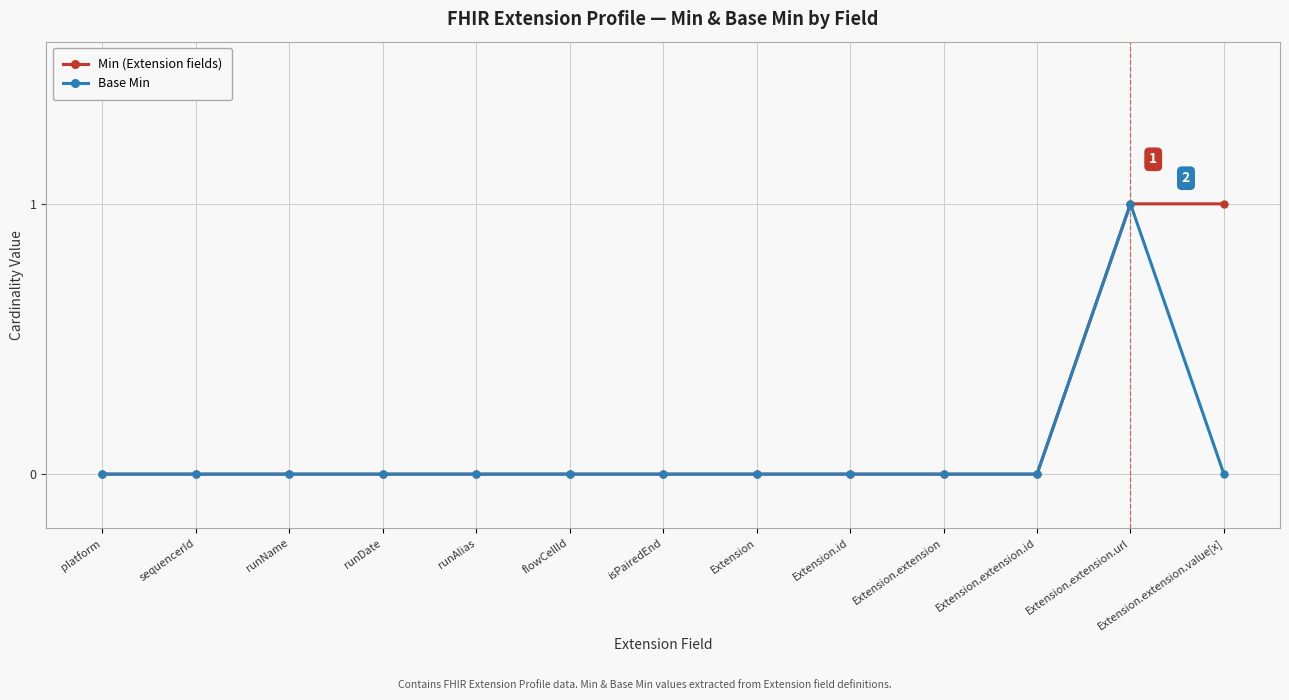

At which category is the sum across all series the highest?

Extension.extension.url